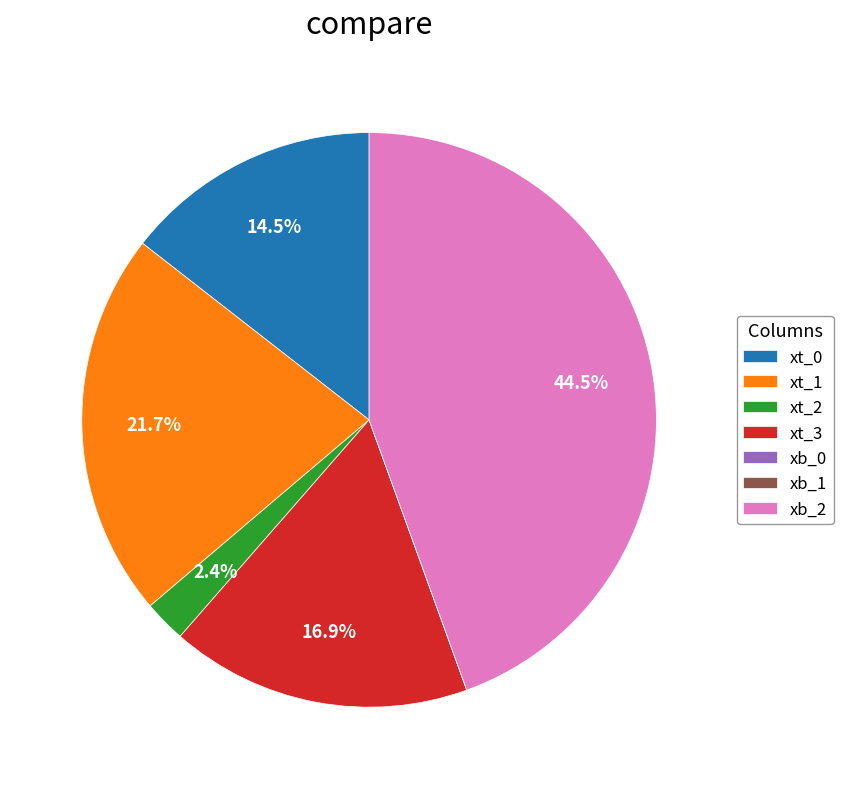

What is the total percentage of xt_0 and xt_3?

31.4%